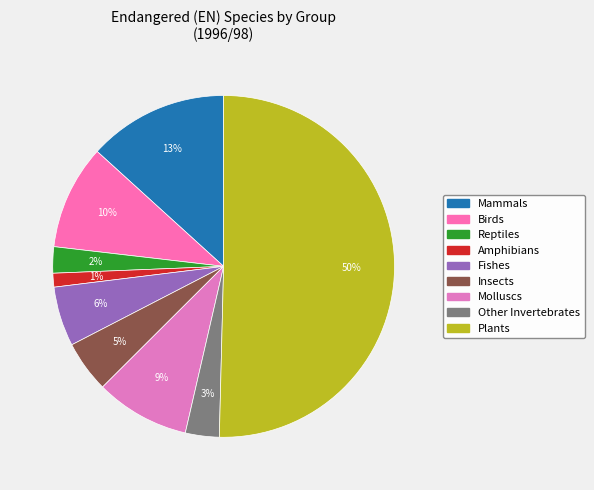

Which slice is the largest?

Plants